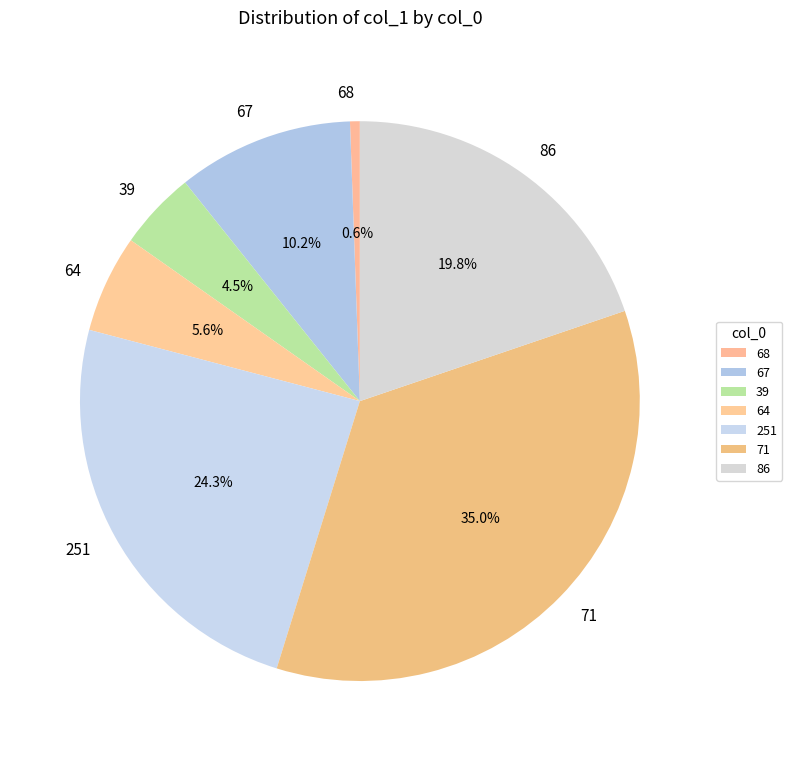

Is there any slice that represents more than half of the pie?

No